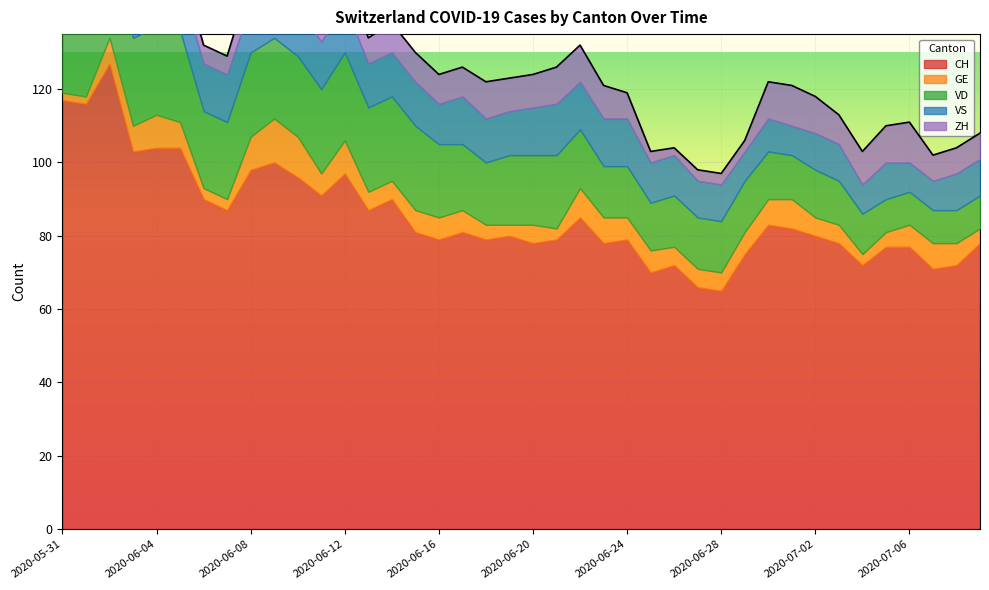

At which category does the chart reach its peak across all series?

2020-06-02